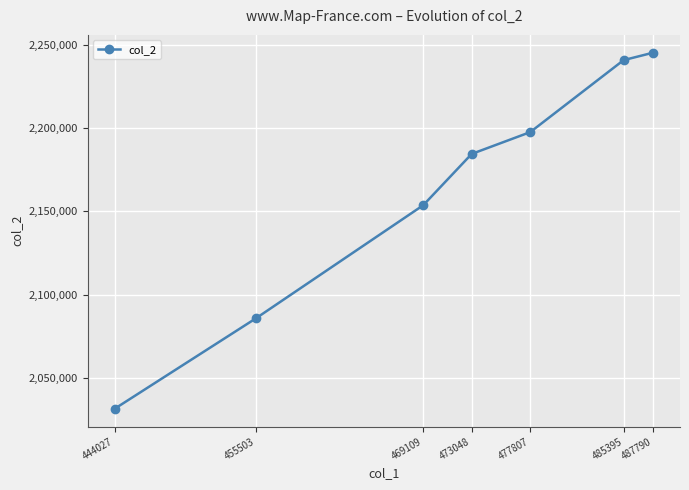

Where is the data nearest to the value 2138350?

469109